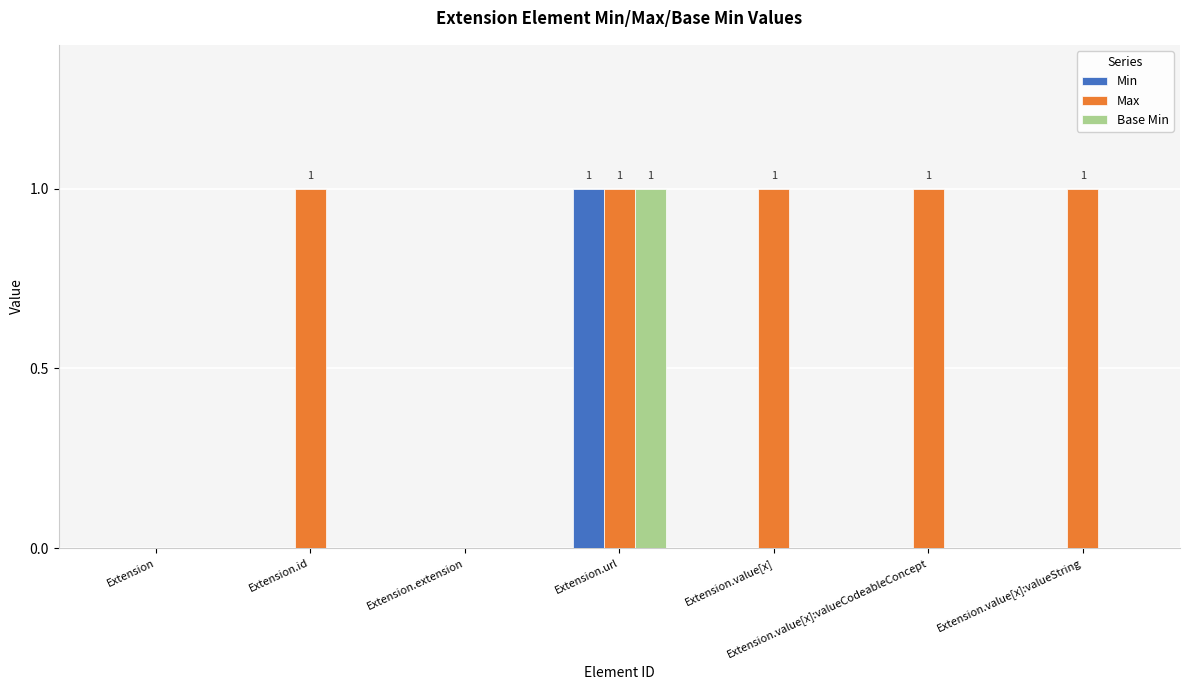

What is the sum of all Max values?

5